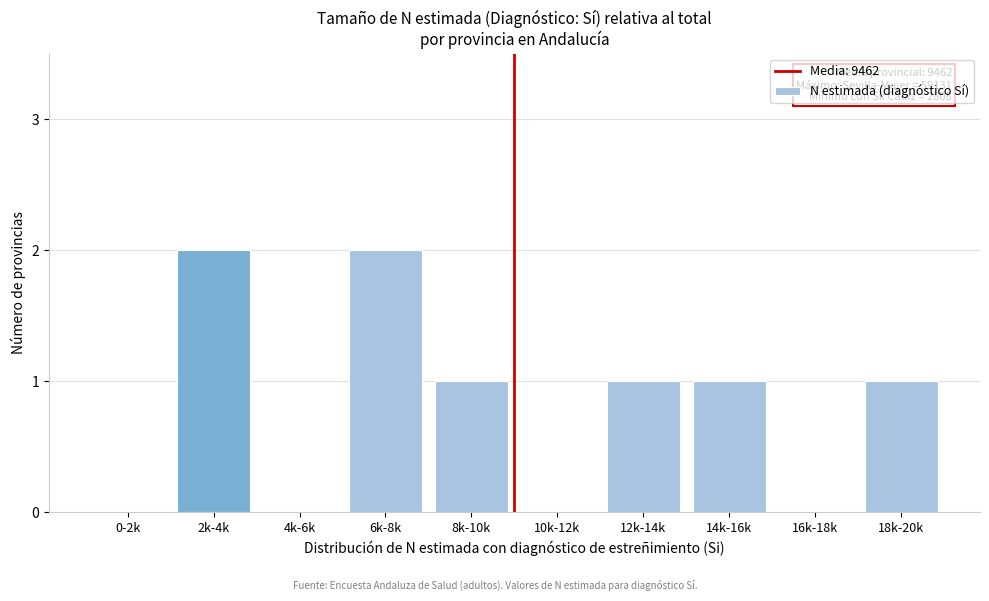

Reading left to right, list all the values displayed in this chart.

0-2k=0	2k-4k=2	4k-6k=0	6k-8k=2	8k-10k=1	10k-12k=0	12k-14k=1	14k-16k=1	16k-18k=0	18k-20k=1